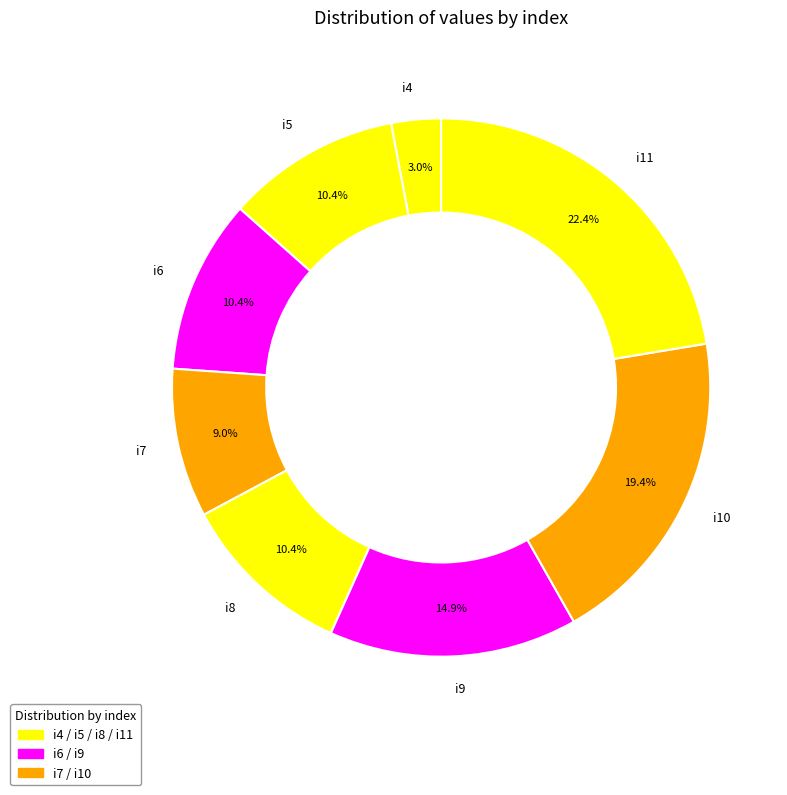

How many slices are in this pie chart?

8